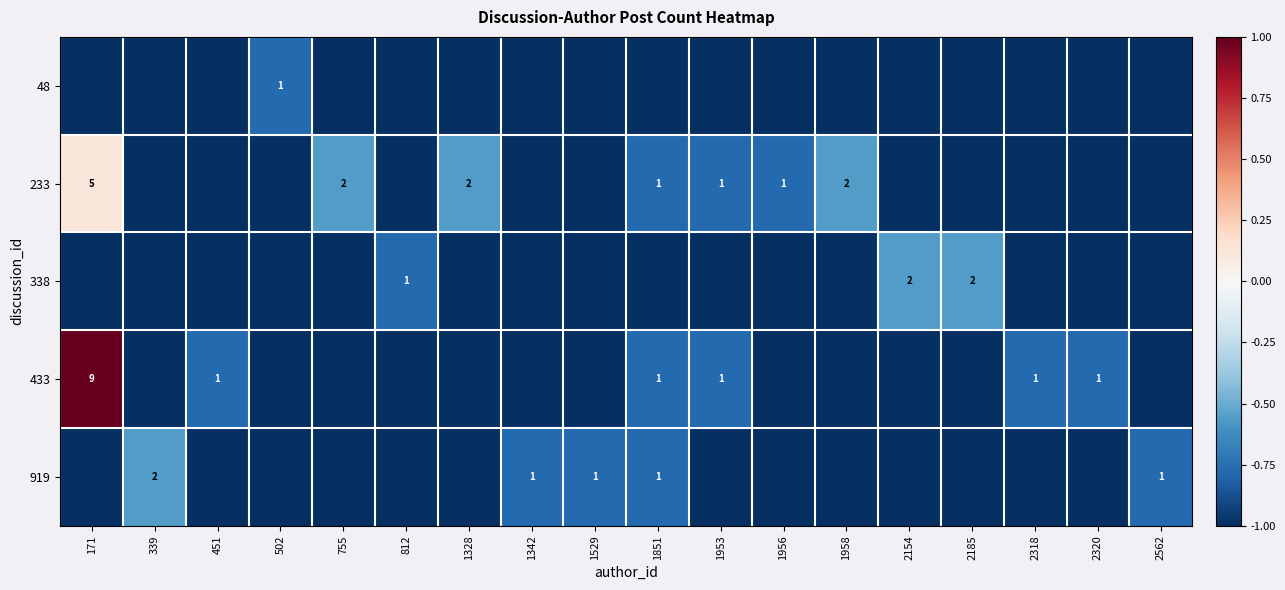

True or false: 919 has a value of 3 at 339.

False